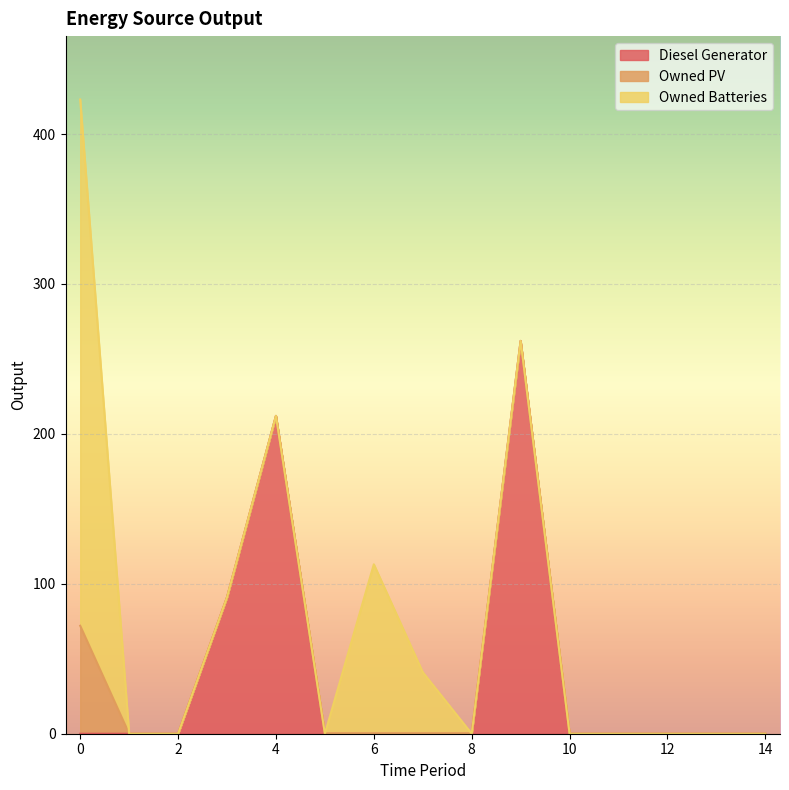

Rank the categories by Owned PV value from highest to lowest.

0, 1, 2, 3, 4, 5, 6, 7, 8, 9, 10, 11, 12, 13, 14